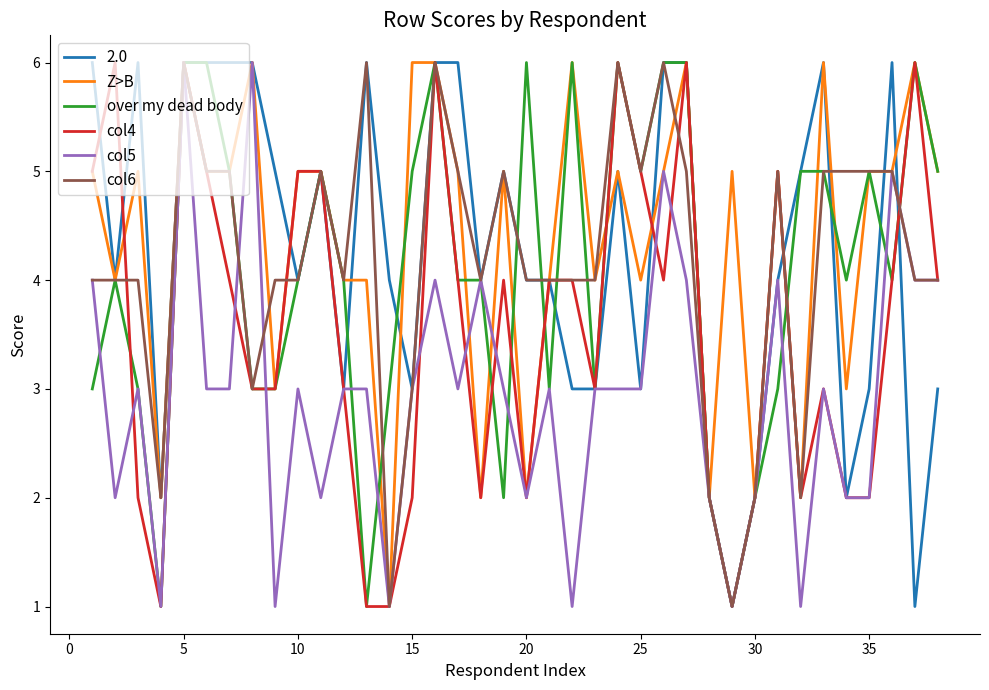

What is the maximum value shown in the chart?

6